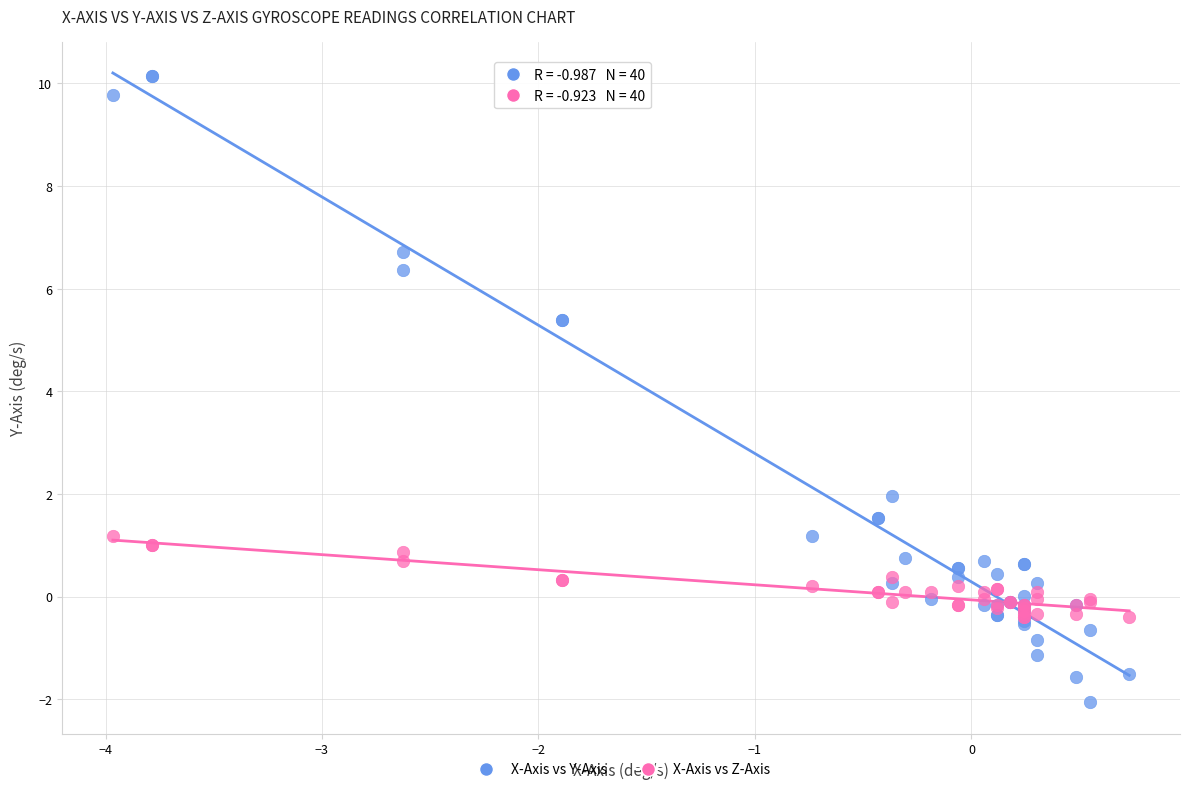

Which series has the largest Y range (max minus min)?

X-Axis vs Y-Axis